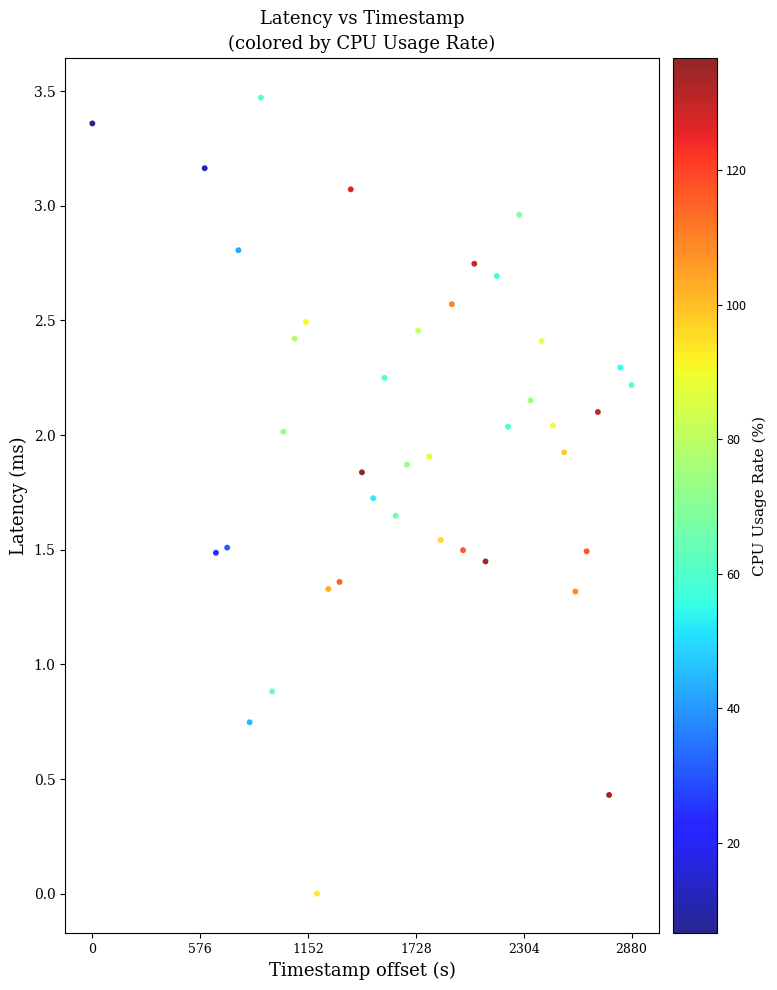

What is the range of X values (max minus min)?

2880.0